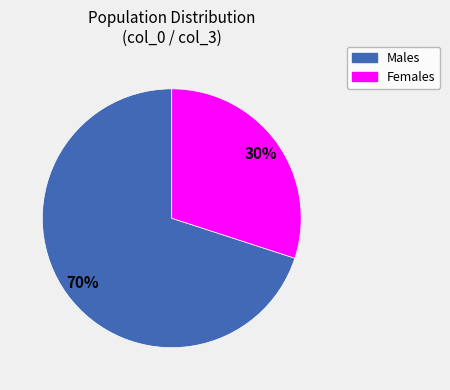

To the nearest percent, what is the difference between the largest and smallest slice percentages?

40%